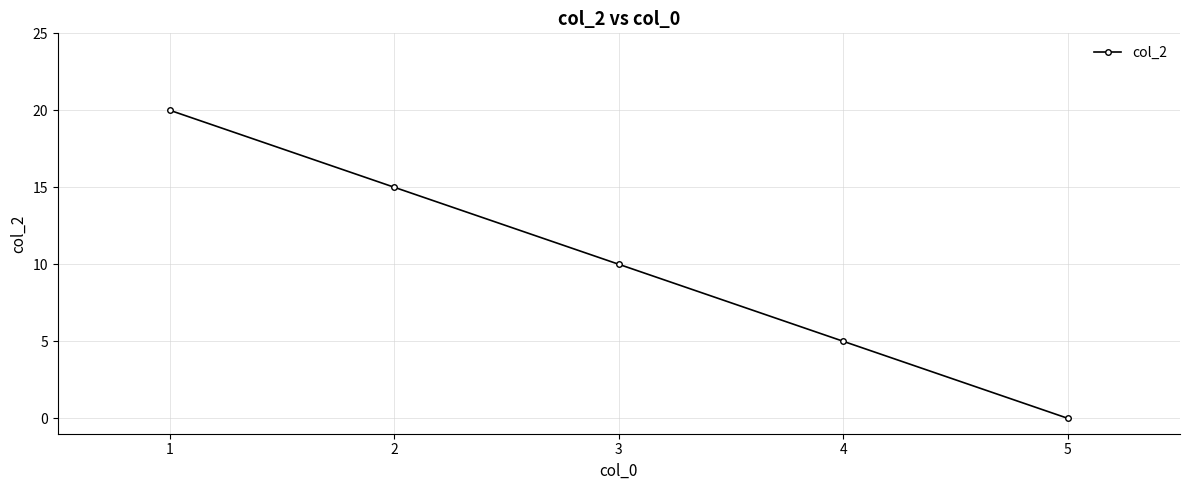

The chart shows a value of 0 at 5. True or false?

True